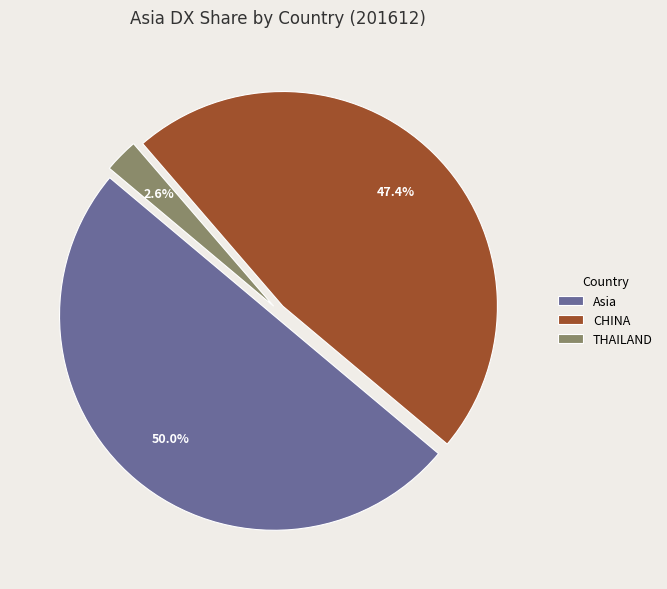

What is the largest slice in the pie chart?

Asia